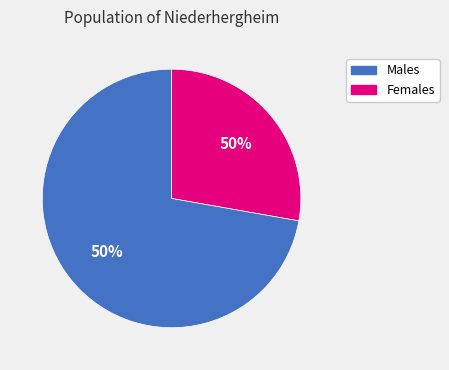

The 请输入条件。 slice represents 13% of the pie. True or false?

False